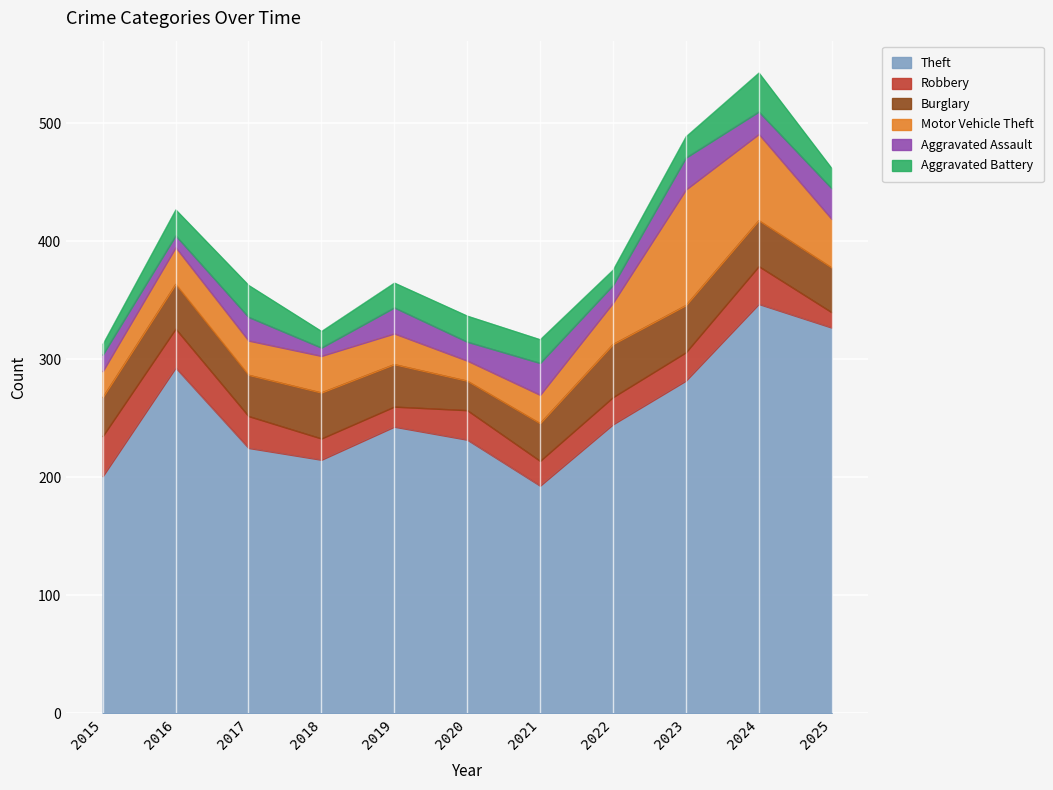

Does the chart display data point markers on the line(s)?

No